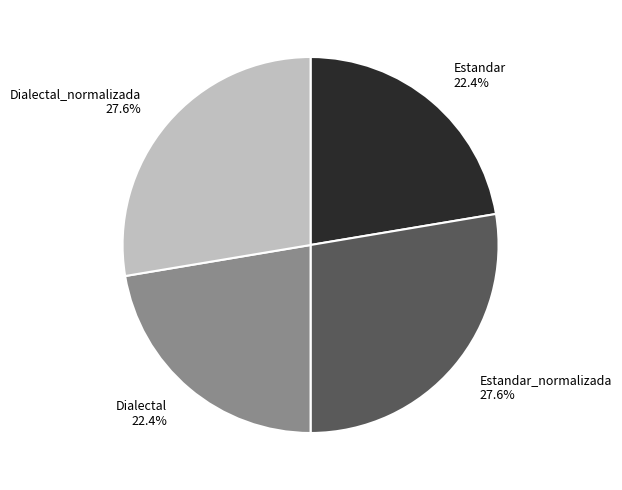

Approximately how many times larger is the value at Dialectal 22.4% compared to Estandar 22.4%?

1.0